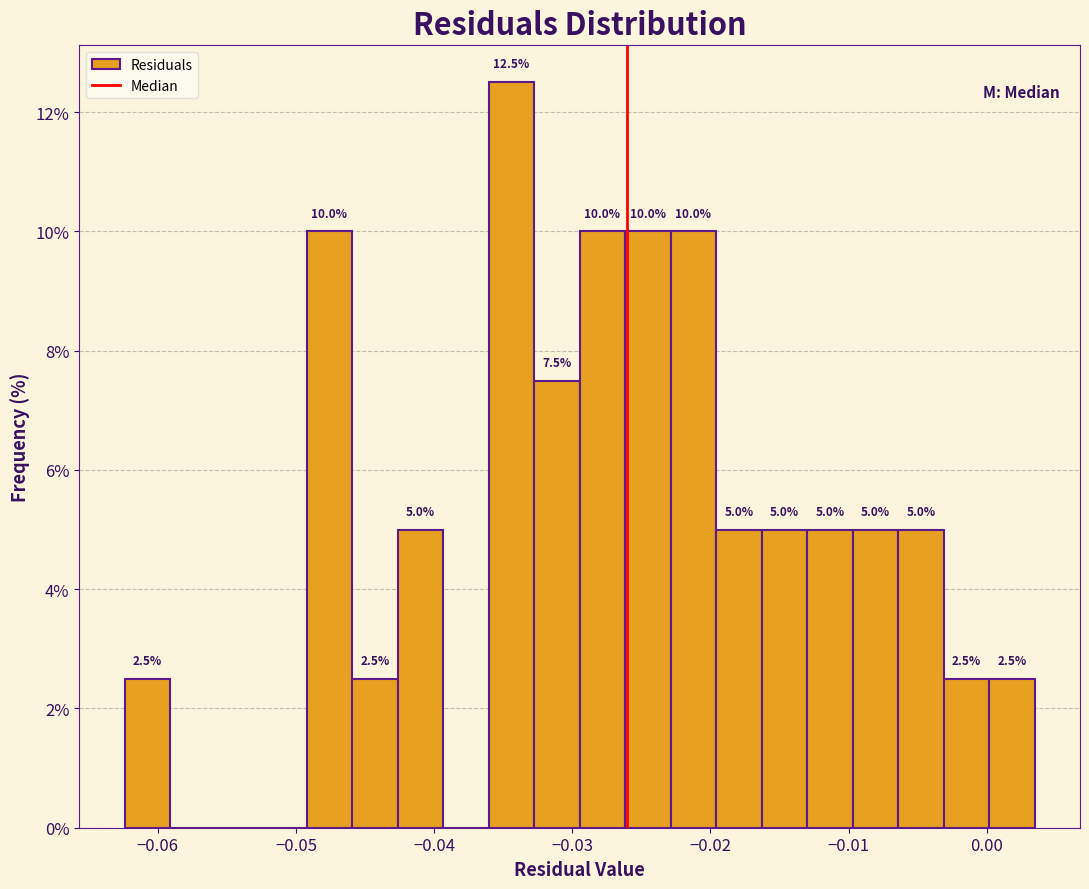

Around what value on the x-axis is the tallest bar? Give the approximate position of its centre, as read against the axis.

-0.034